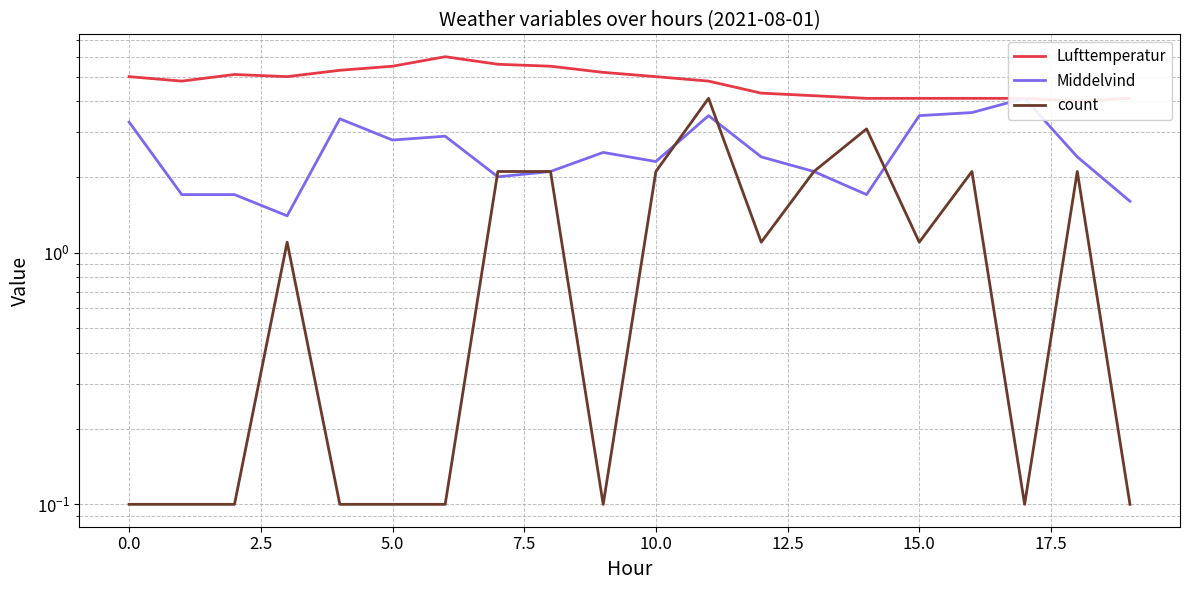

In Middelvind, how many points are lower than both neighbors (excluding endpoints)?

5